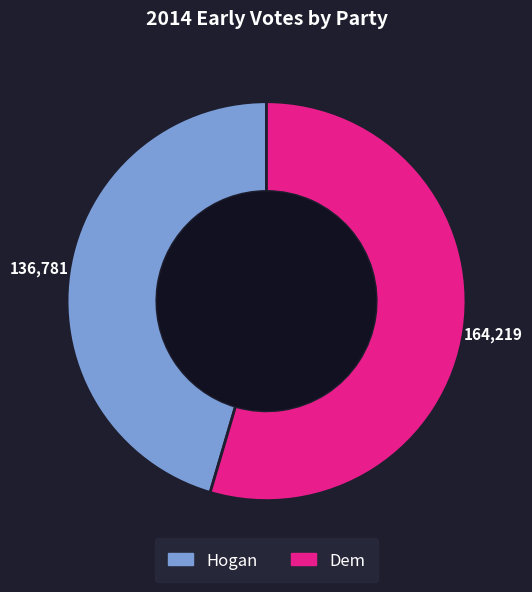

Is it true that Dem is 55% of the pie?

True